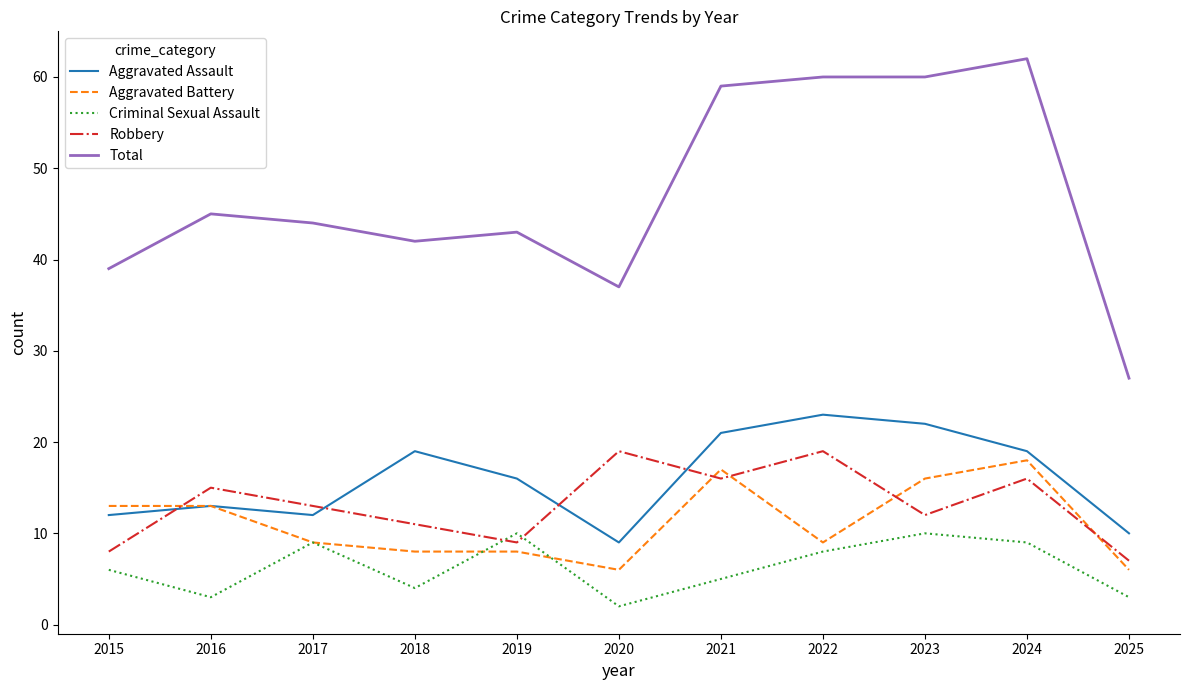

The Total series shows 37 at 2020. True or false?

True